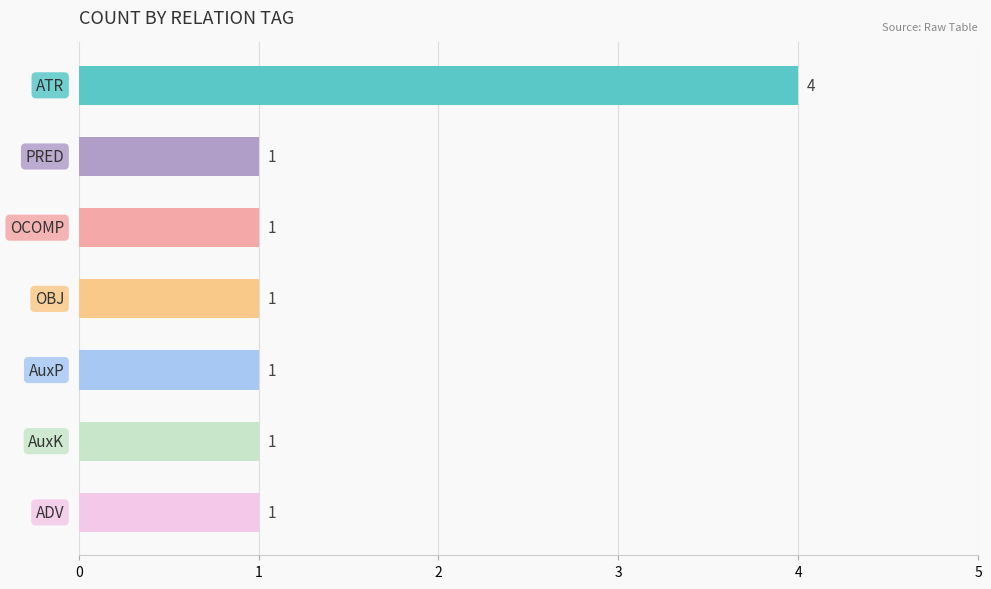

Count the values in the range 1 to 2.

6